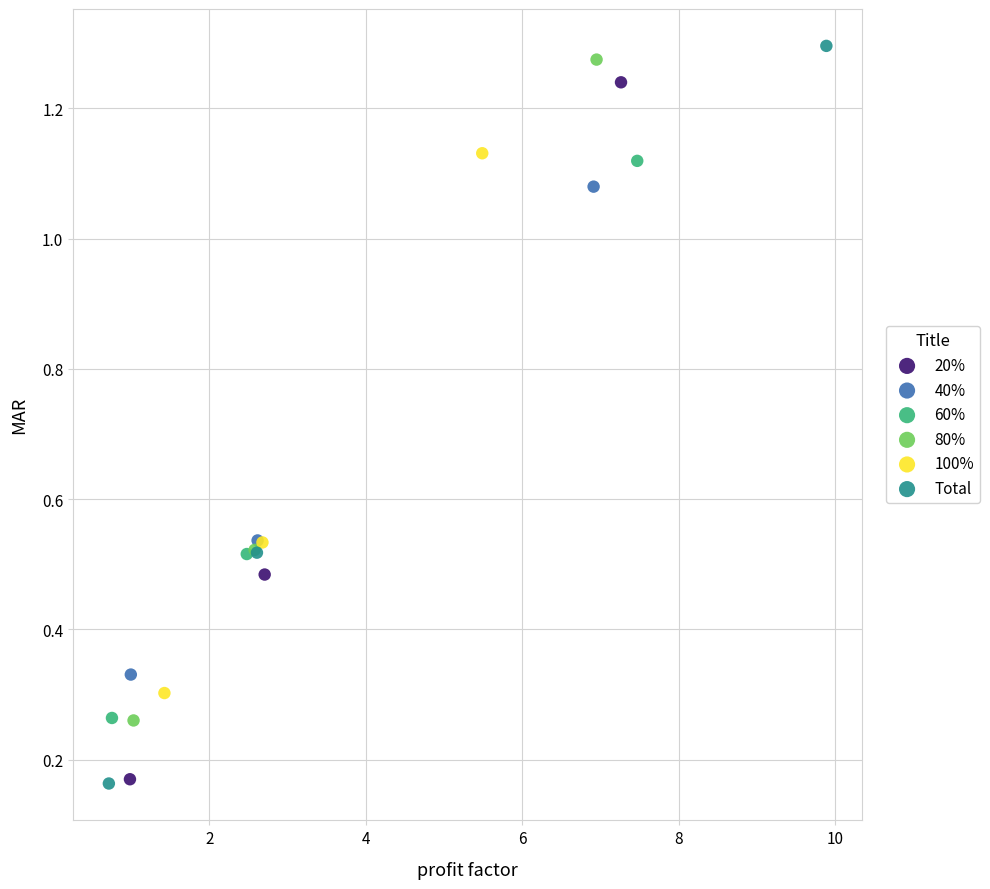

Which series has the widest spread of Y values?

Total